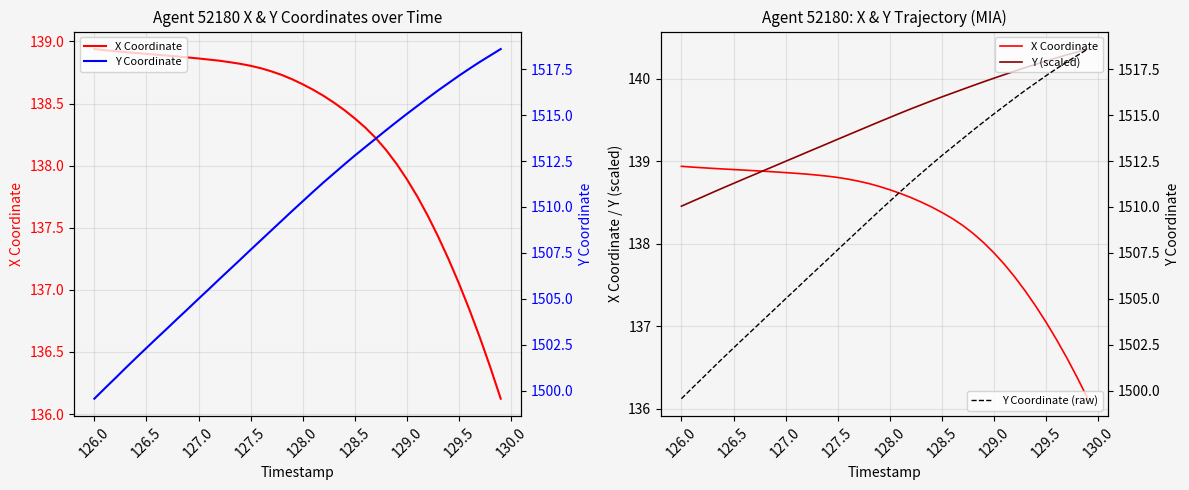

Count the number of data series in this chart.

4